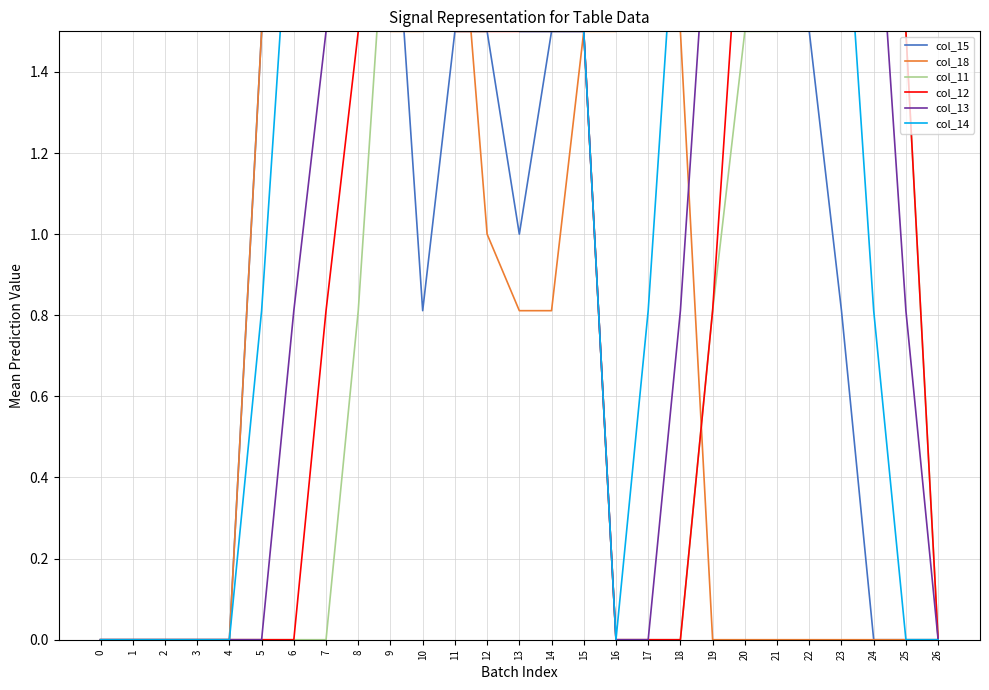

What is the sum of all col_18 values?

21.6